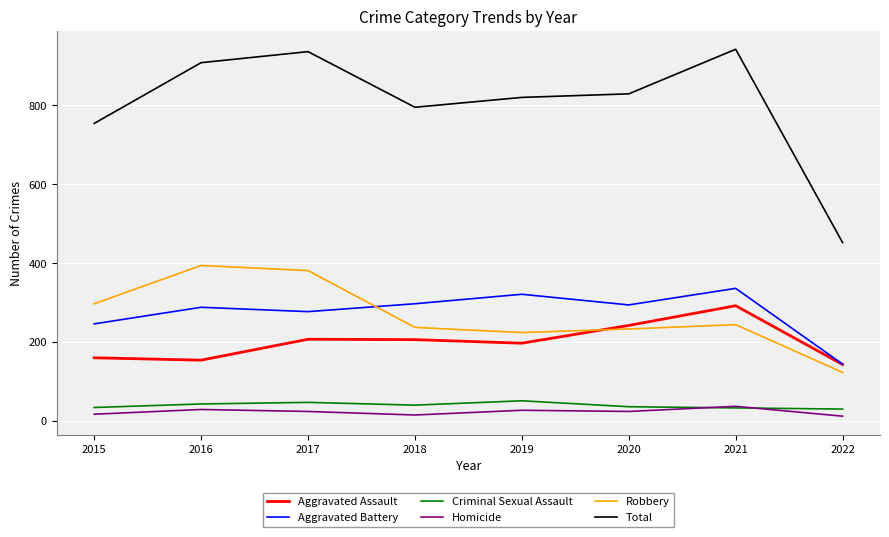

True or false: Aggravated Assault and Criminal Sexual Assault intersect in this chart.

False